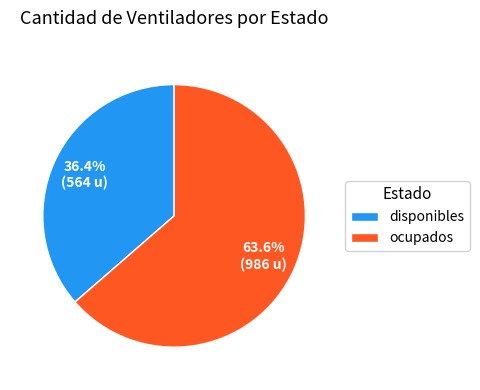

What is the ratio of the value at disponibles to the value at ocupados?

0.6